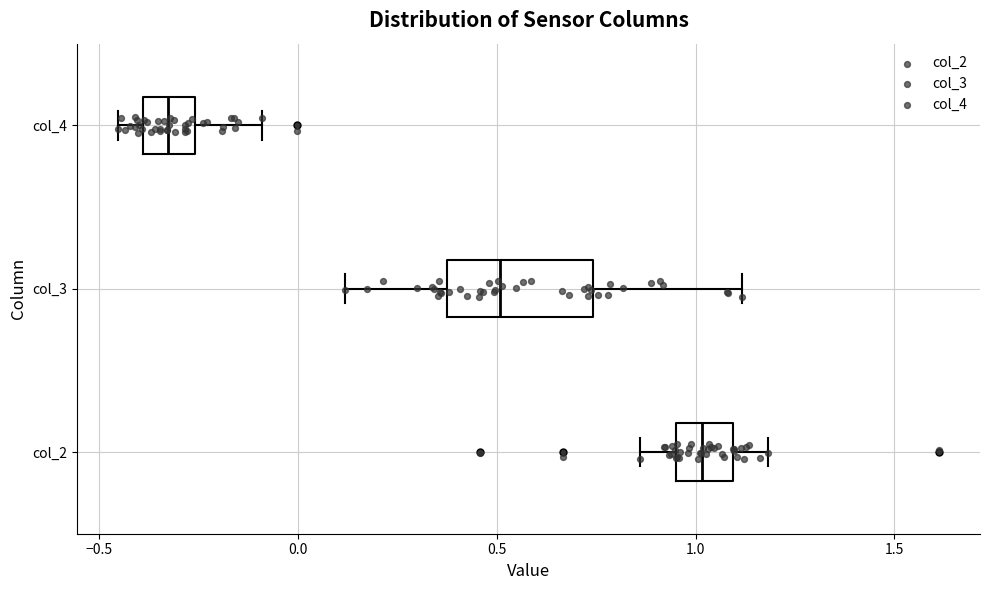

Reading bottom to top, transcribe this box plot: for each box, give where its median line is, the range the box spans, and where its two whiskers end, as read against the x-axis. The values are not printed on the chart, so give them approximately, as read against the axis.

col_2: median 1.00, box 0.95 to 1.10, whiskers 0.85 to 1.20
col_3: median 0.50, box 0.35 to 0.75, whiskers 0.10 to 1.10
col_4: median -0.35, box -0.40 to -0.25, whiskers -0.45 to -0.10